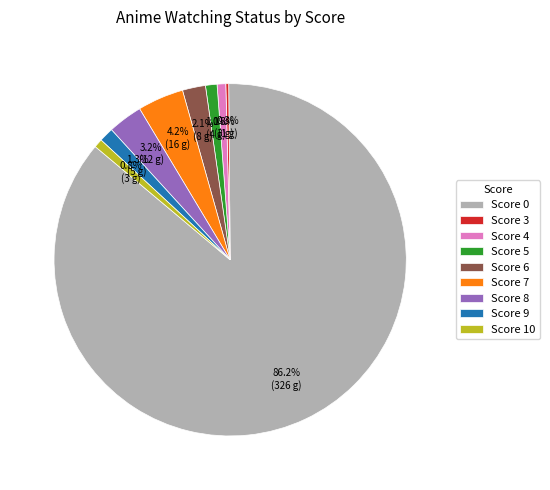

Does Score 0 represent more than half of the total?

Yes